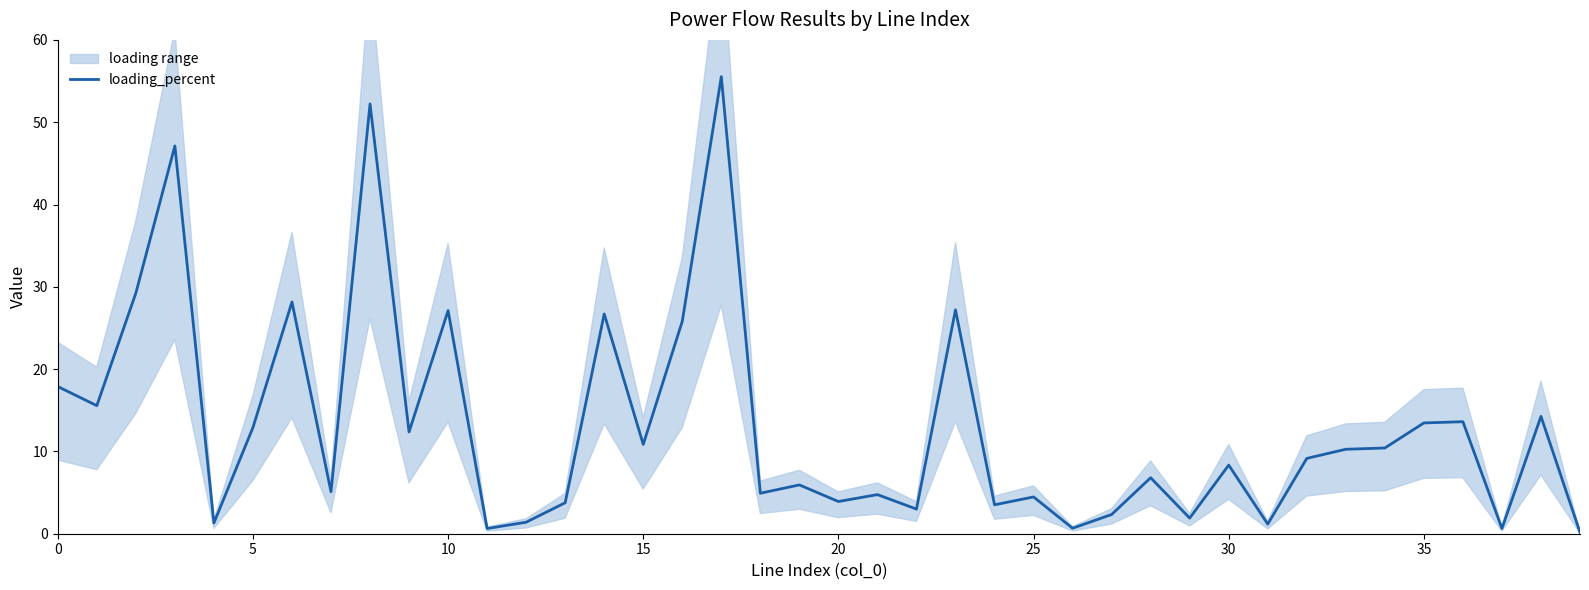

How many data points are above 9?

20